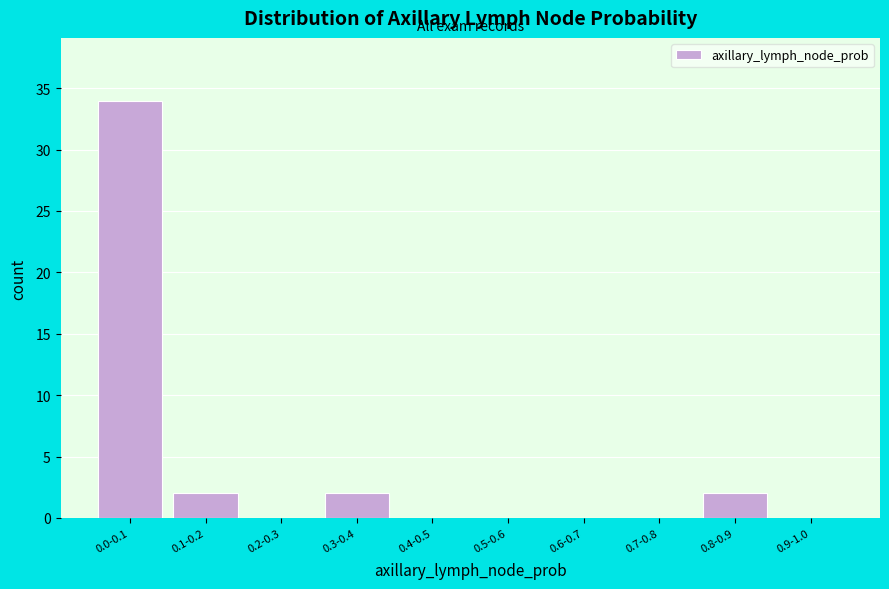

Reading left to right, transcribe all the data shown in this chart.

0.0-0.1=34	0.1-0.2=2	0.2-0.3=0	0.3-0.4=2	0.4-0.5=0	0.5-0.6=0	0.6-0.7=0	0.7-0.8=0	0.8-0.9=2	0.9-1.0=0